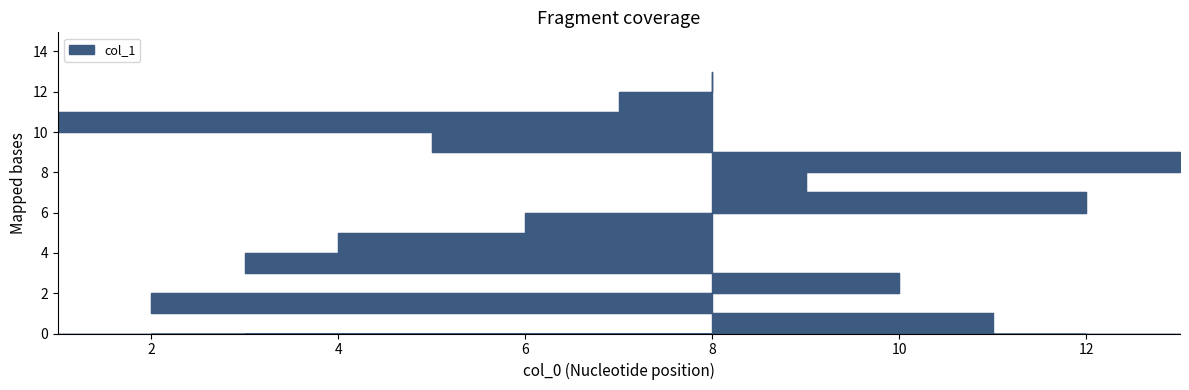

Approximately how many times larger is the value at 8 compared to 6?

2.2